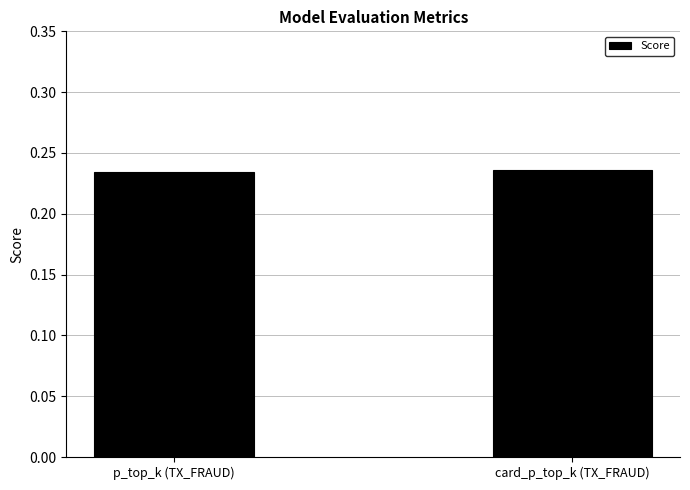

Does the chart contain stacked bars?

No